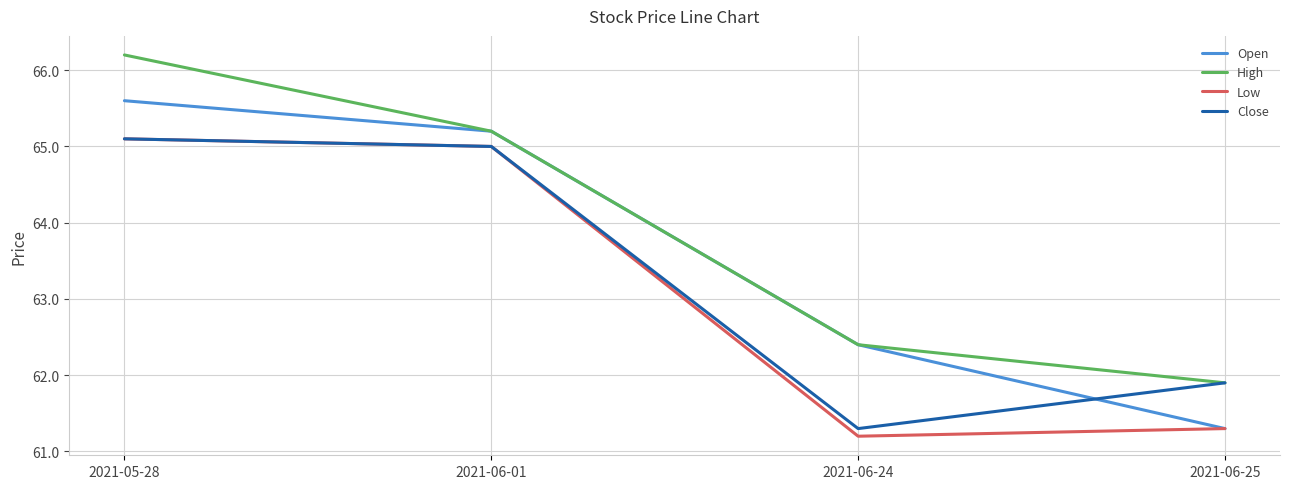

How many values in the High series exceed 65?

2